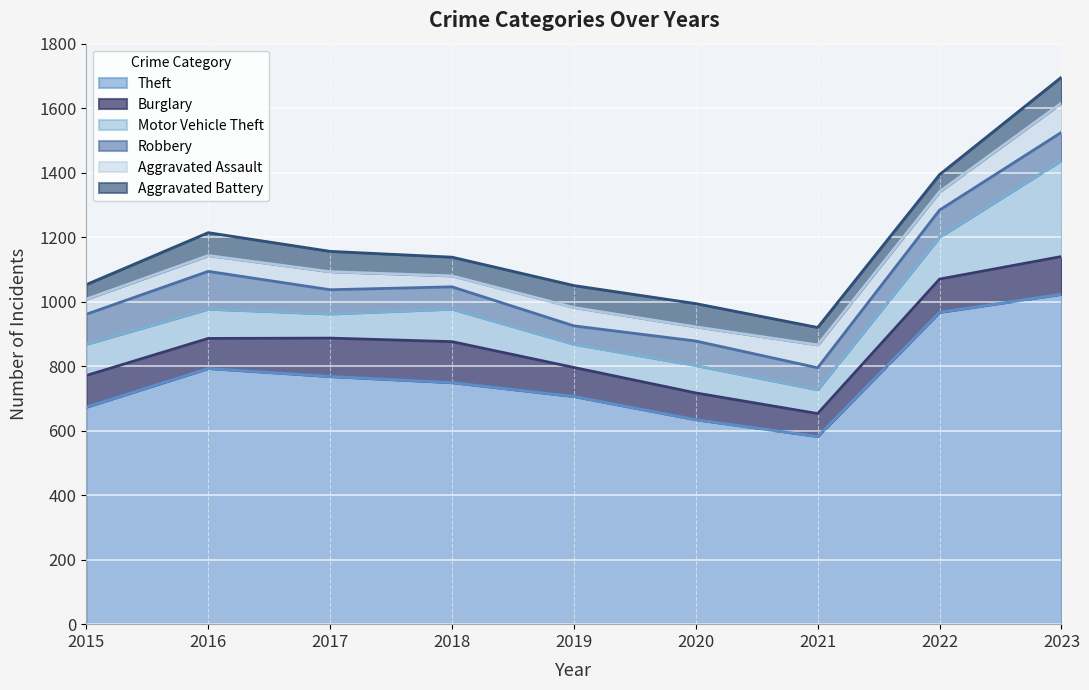

True or false: Aggravated Assault and Motor Vehicle Theft intersect in this chart.

False